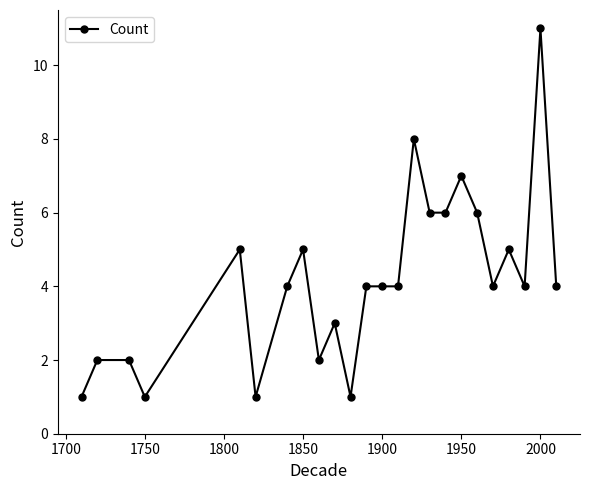

What is the average value?

4